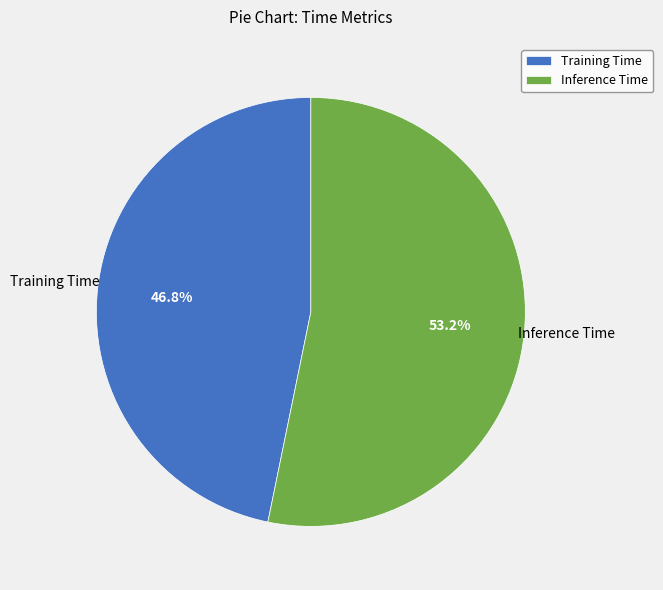

Is the sum of Inference Time and Training Time greater than half?

Yes